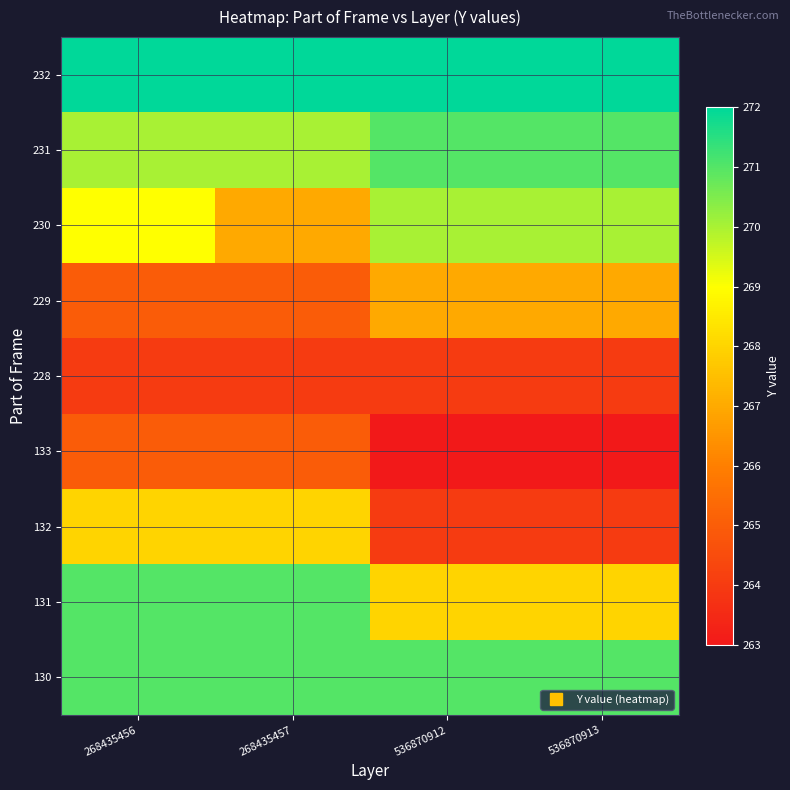

Reading left to right, extract all data points from this chart.

130: 268435456=271	268435457=271	536870912=271	536870913=271
131: 268435456=271	268435457=271	536870912=268	536870913=268
132: 268435456=268	268435457=268	536870912=264	536870913=264
133: 268435456=265	268435457=265	536870912=263	536870913=263
228: 268435456=264	268435457=264	536870912=264	536870913=264
229: 268435456=265	268435457=265	536870912=267	536870913=267
230: 268435456=269	268435457=267	536870912=270	536870913=270
231: 268435456=270	268435457=270	536870912=271	536870913=271
232: 268435456=272	268435457=272	536870912=272	536870913=272